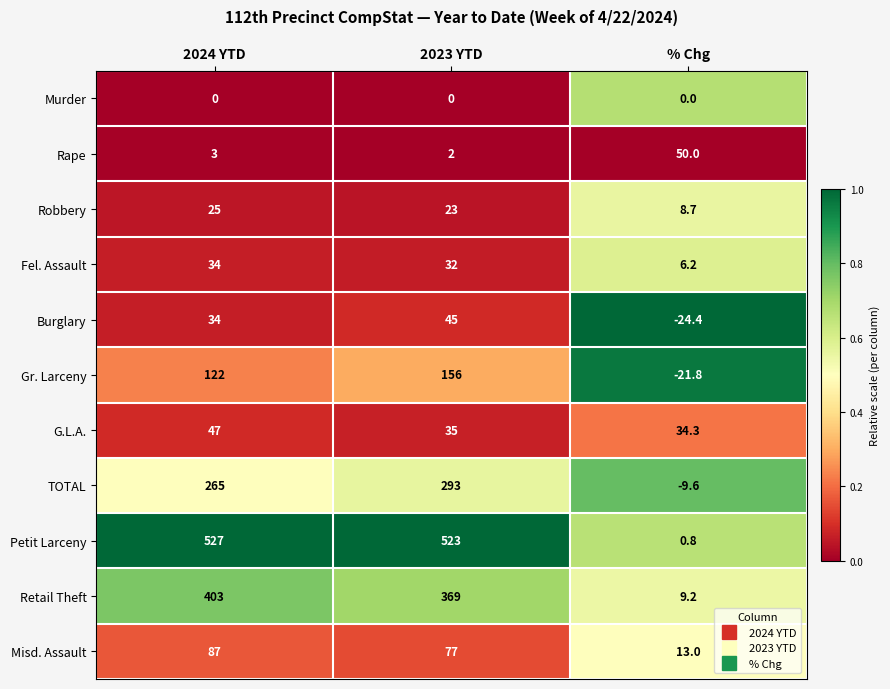

At 2023 YTD, list the series in order from smallest to largest.

Murder, Rape, Robbery, Fel. Assault, G.L.A., Burglary, Misd. Assault, Gr. Larceny, TOTAL, Retail Theft, Petit Larceny